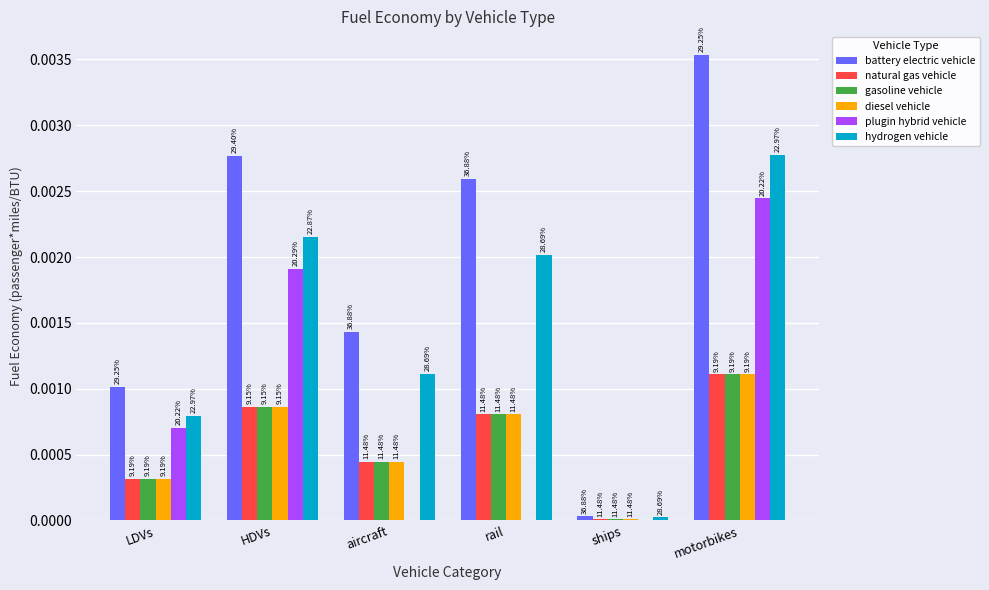

Does the chart contain stacked bars?

No